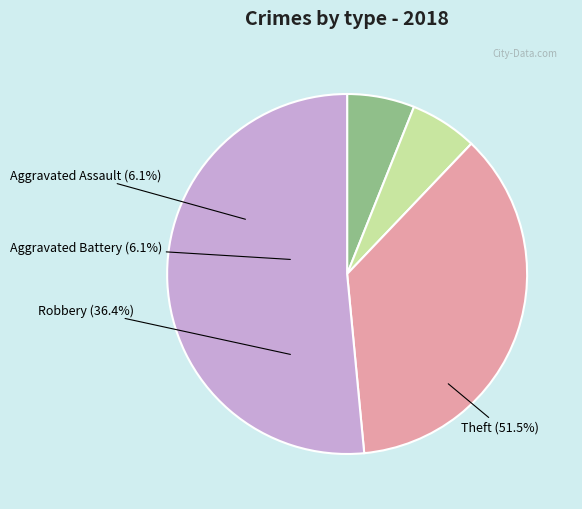

Is the sum of Robbery and Aggravated Battery greater than half?

No